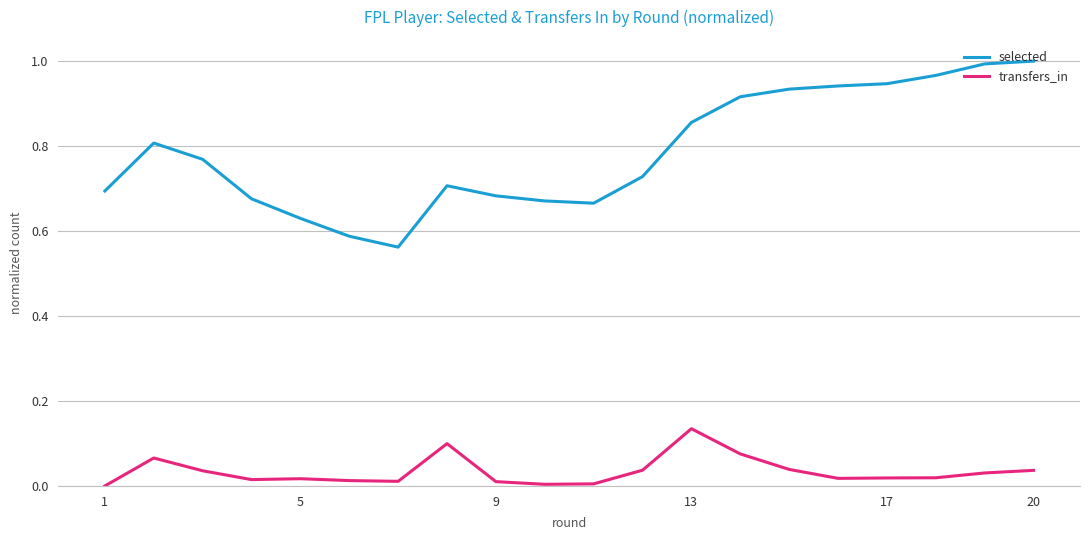

How many lines are shown in the chart?

2